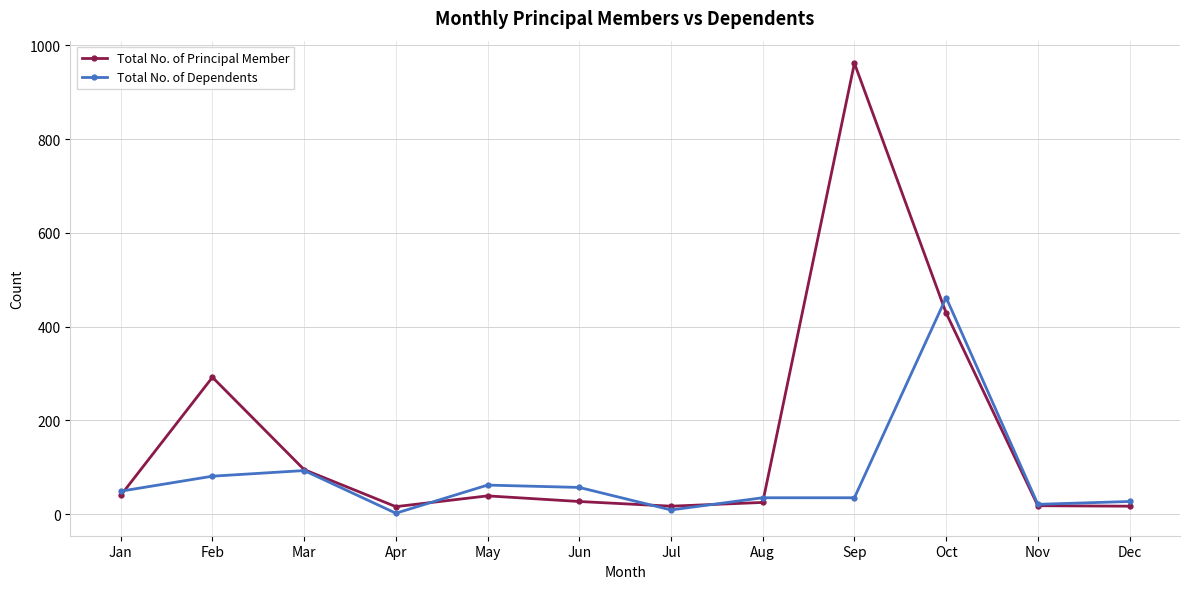

Read the Total No. of Dependents value at Aug.

35